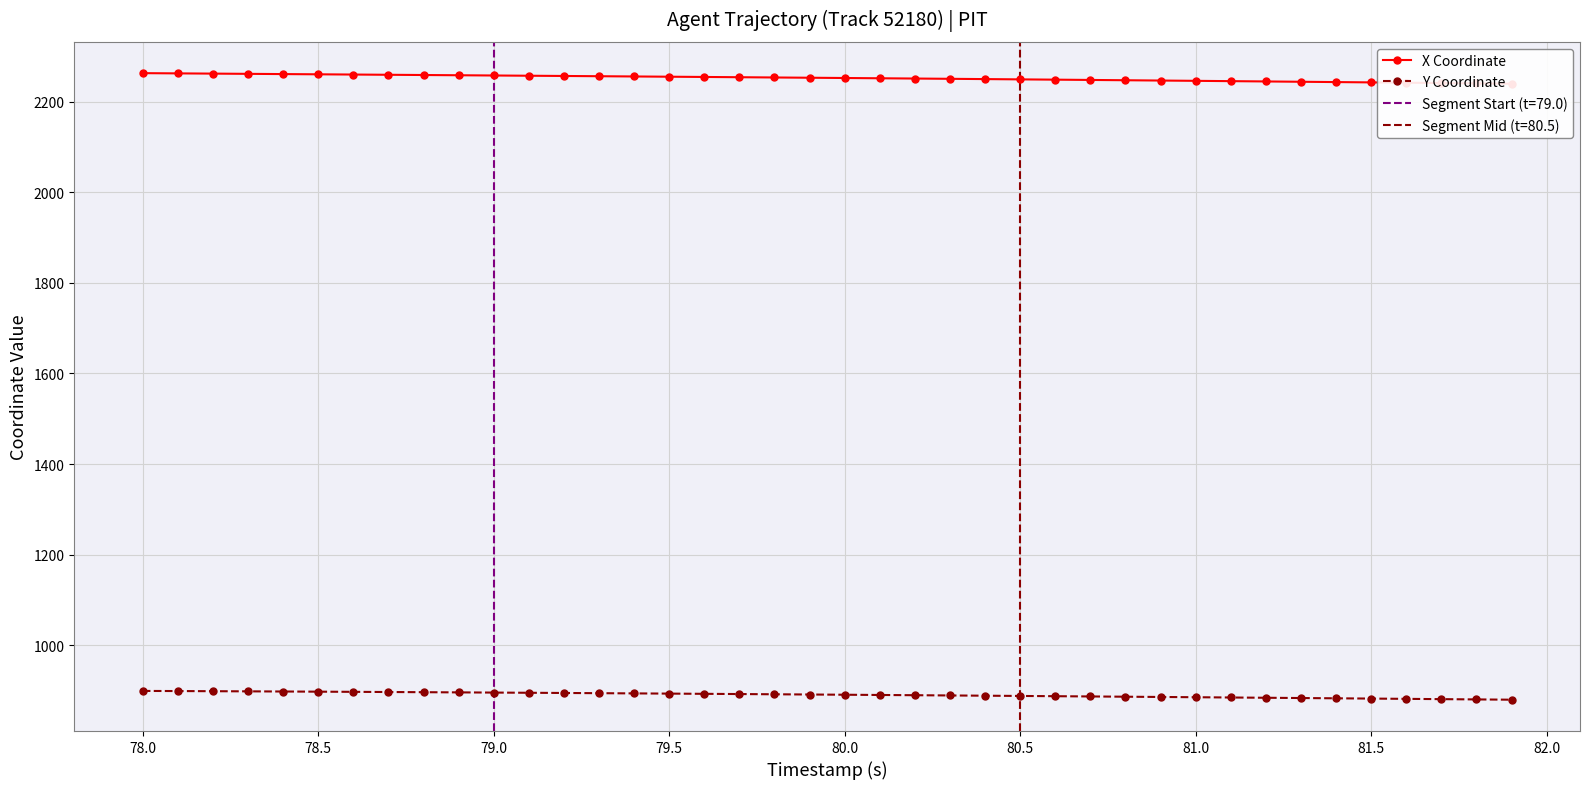

What is the minimum value for Y Coordinate?

879.5